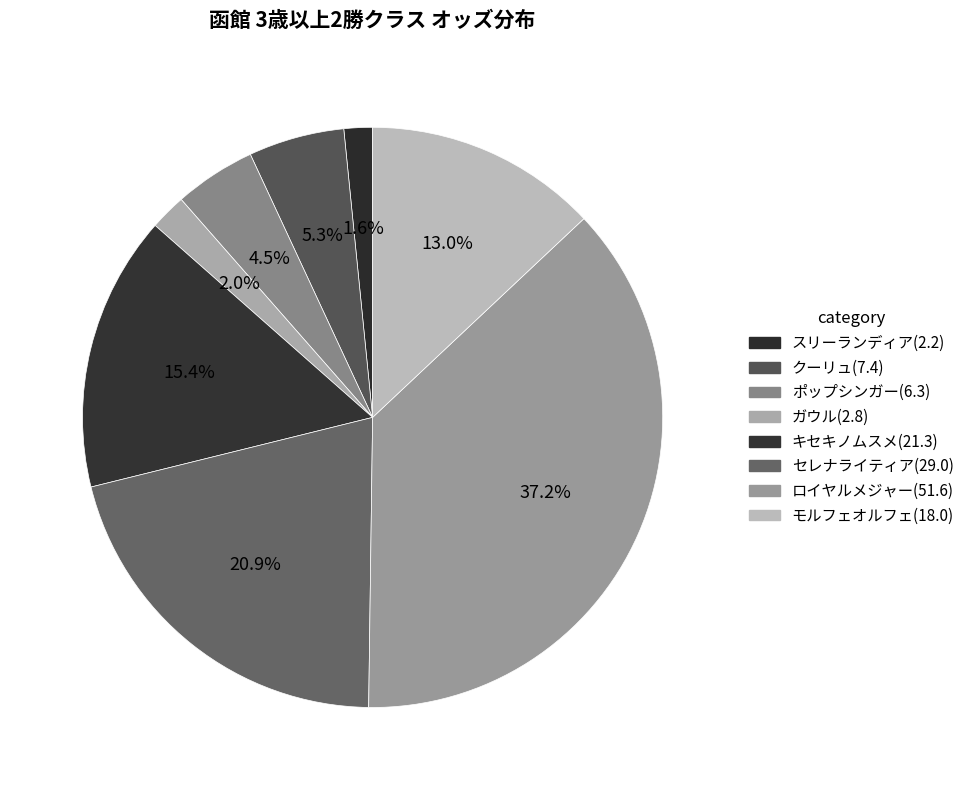

Count the number of slices in the pie.

8